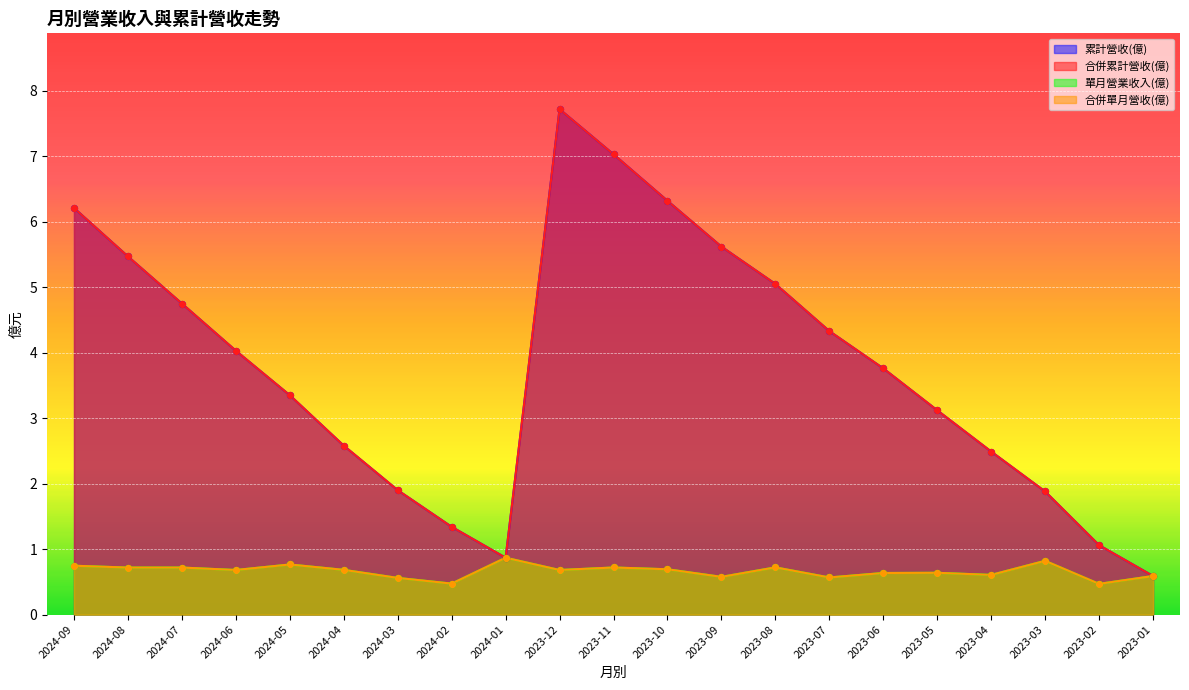

Which series has the widest spread of Y values?

累計營收(億)